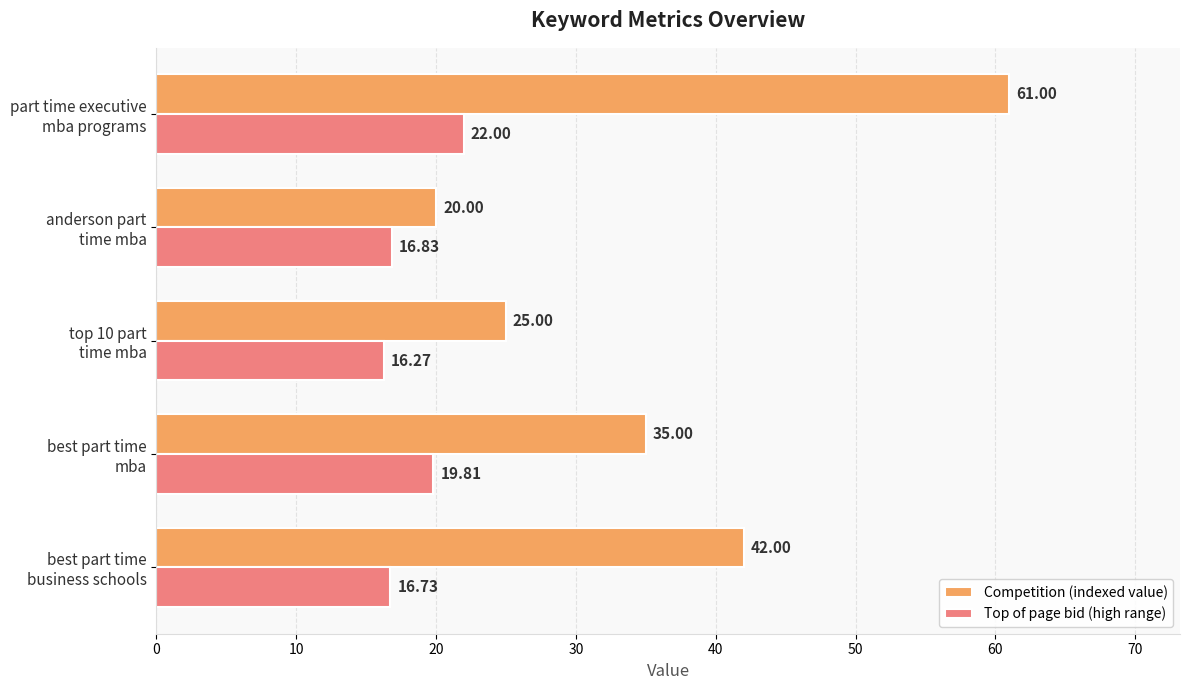

What is the average value of the Competition (indexed value) series?

36.6